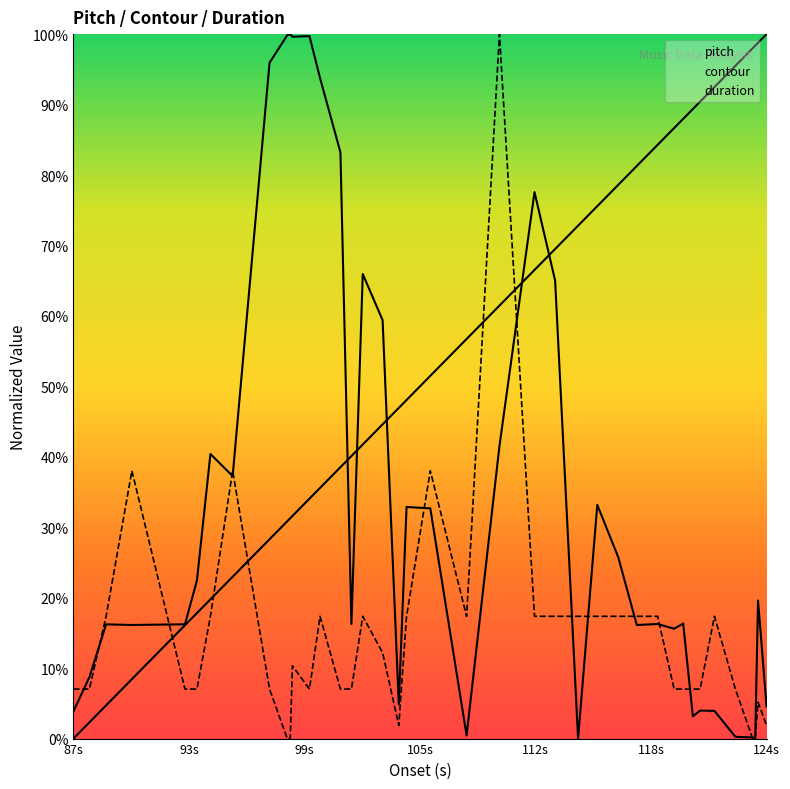

What is the average value of the pitch series?

54.5